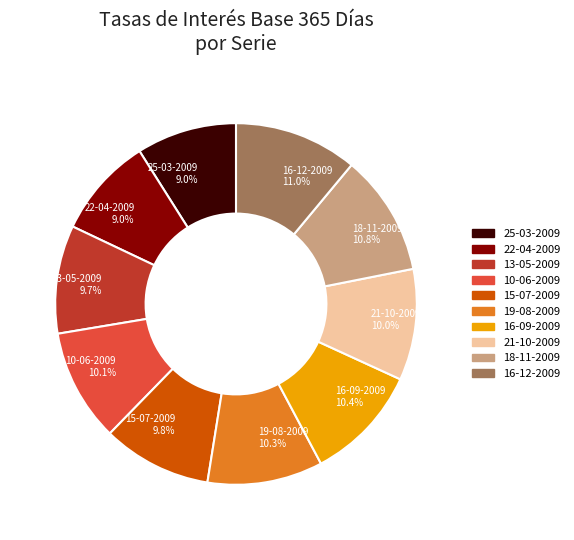

What percentage is the 18-11-2009 slice, to the nearest percent?

11%